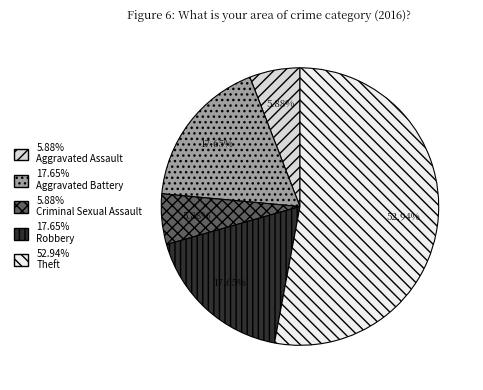

To the nearest percent, what is the average slice percentage?

20%